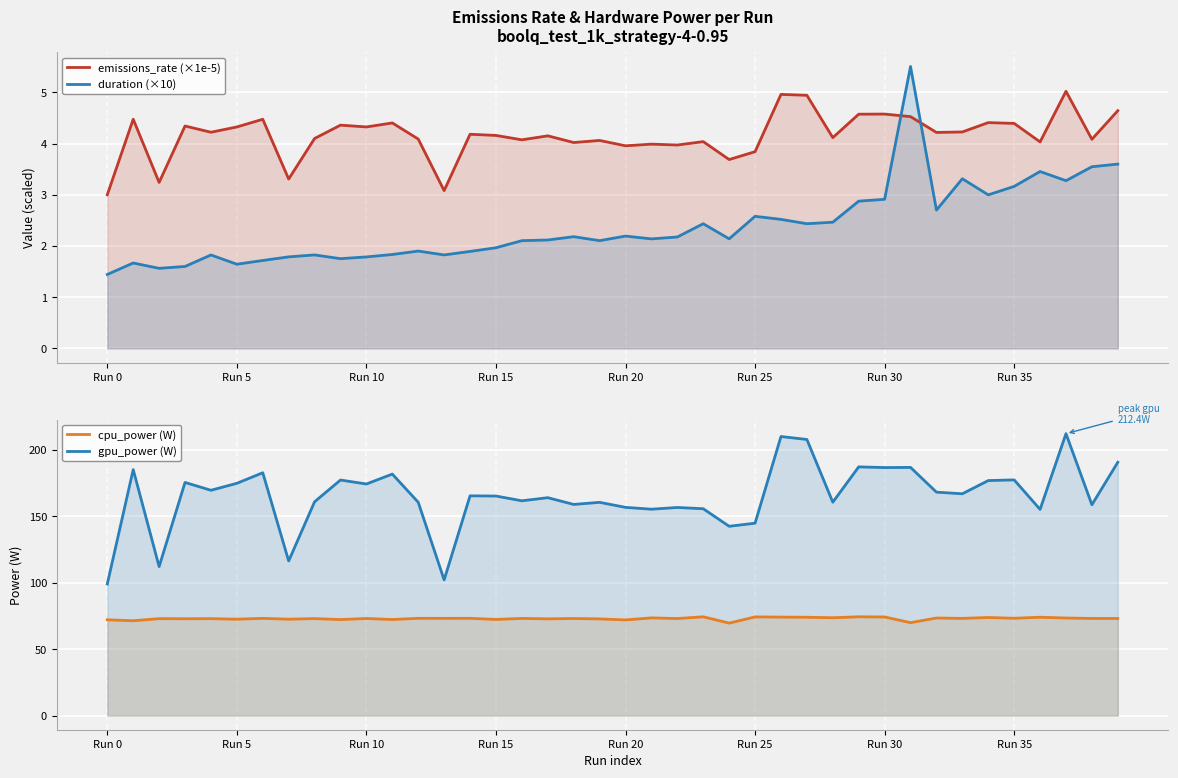

Rank the series at 18 from lowest to highest value.

duration (×10), emissions_rate (×1e-5), cpu_power (W), gpu_power (W)